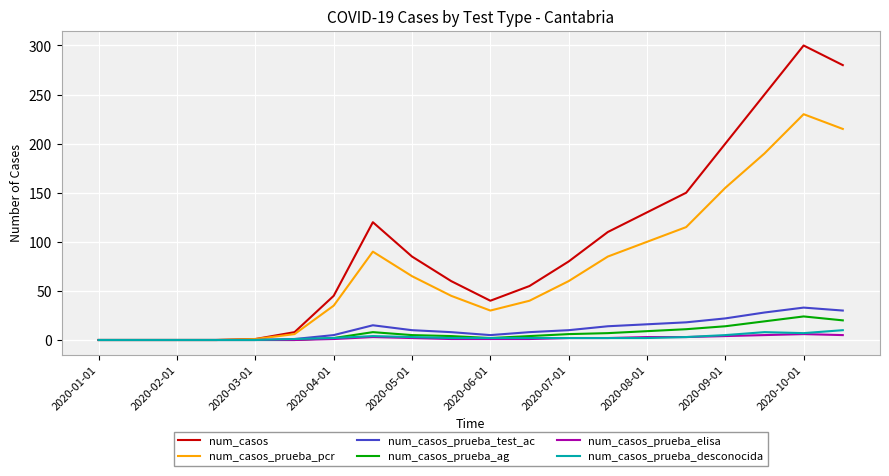

Which series has the widest spread of values?

num_casos